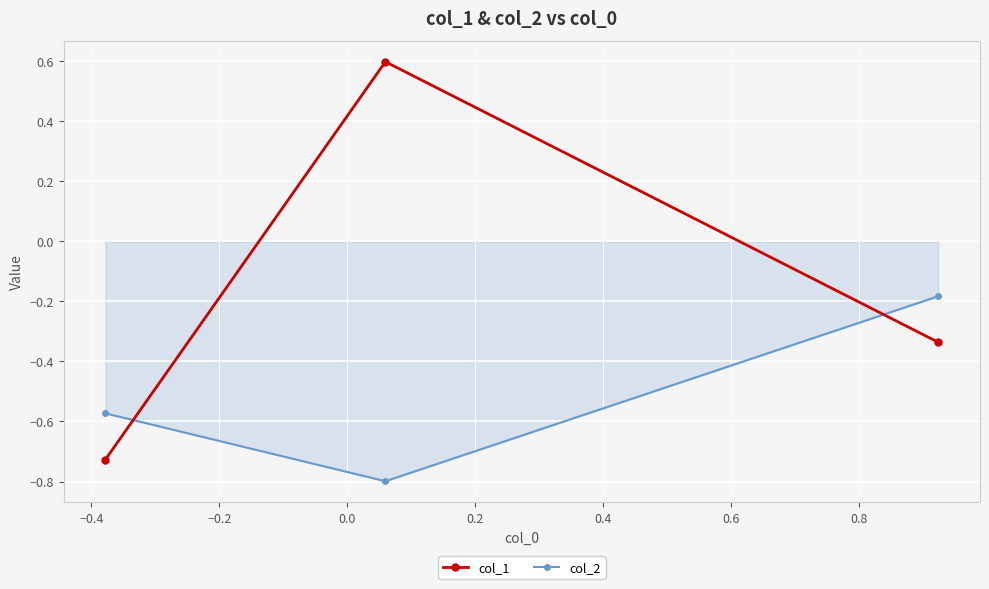

What is the value of the col_2 point at the 2nd from the left?

-0.8